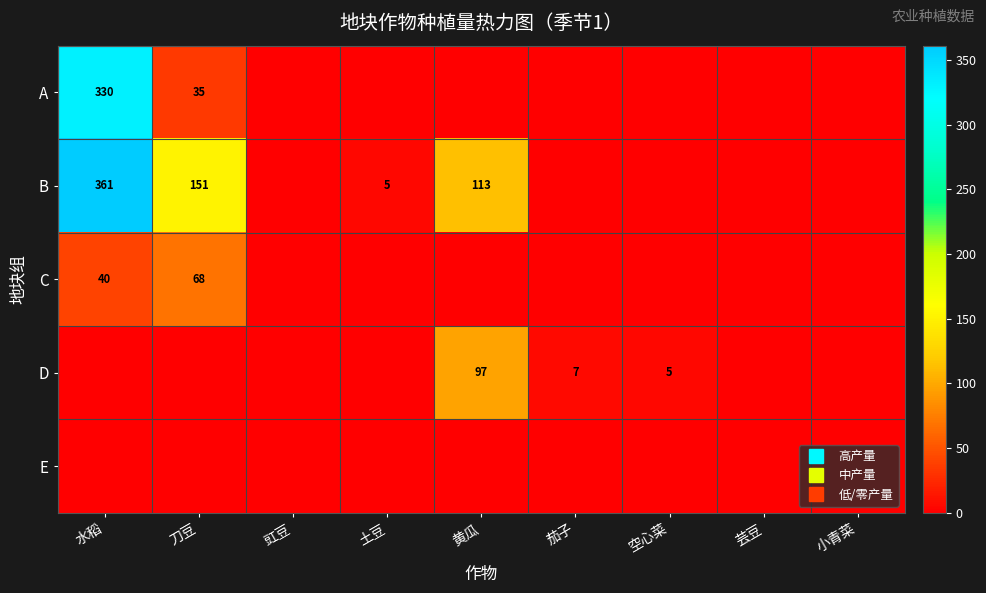

At which category is the sum across all series the highest?

水稻